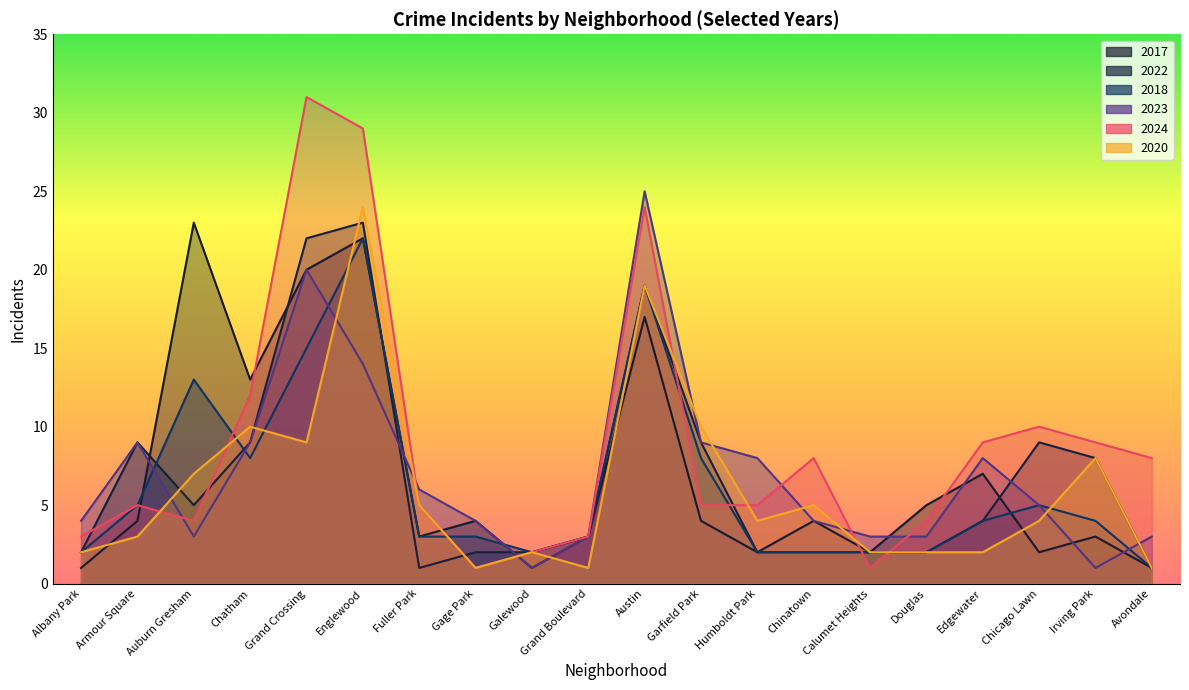

At which label does 2022 reach its minimum?

Fuller Park